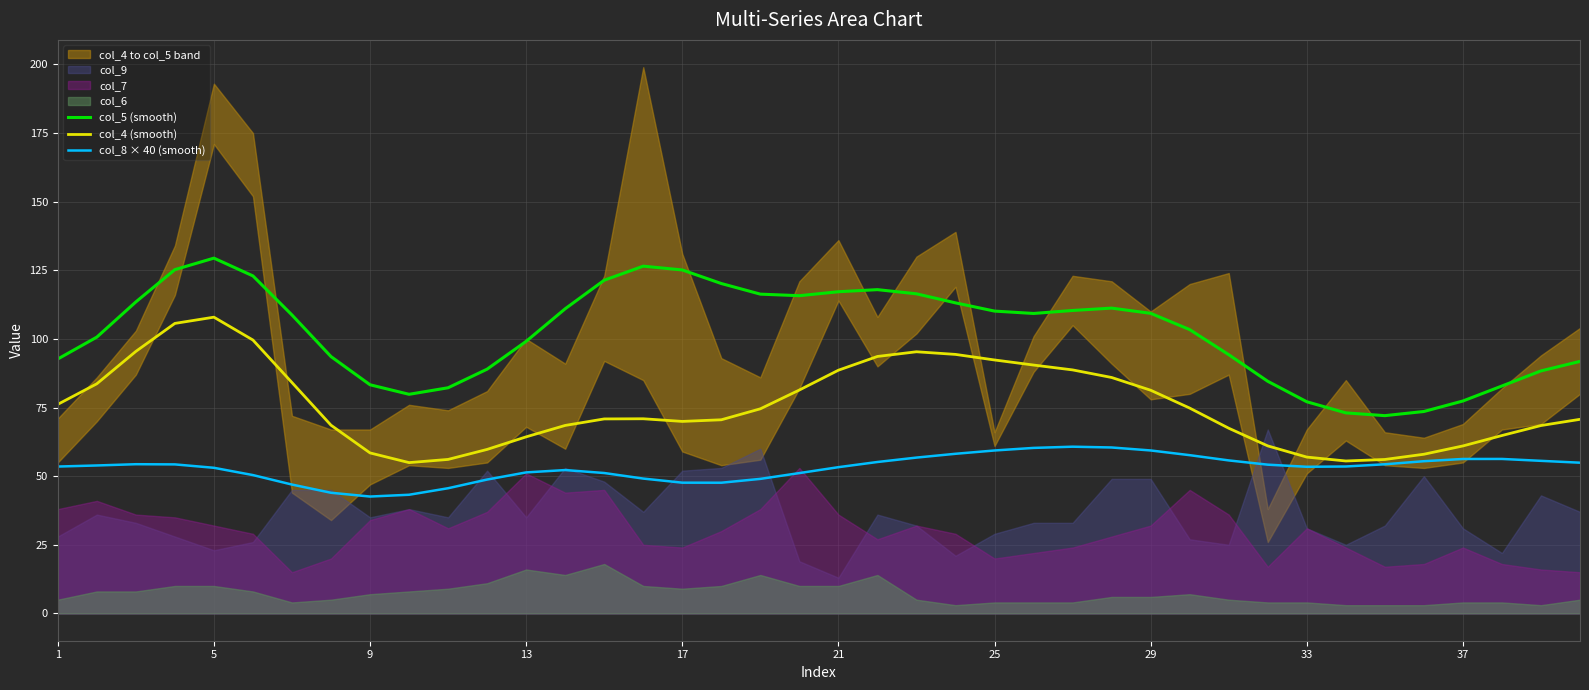

At which label does col_5 (smooth) reach its peak?

5